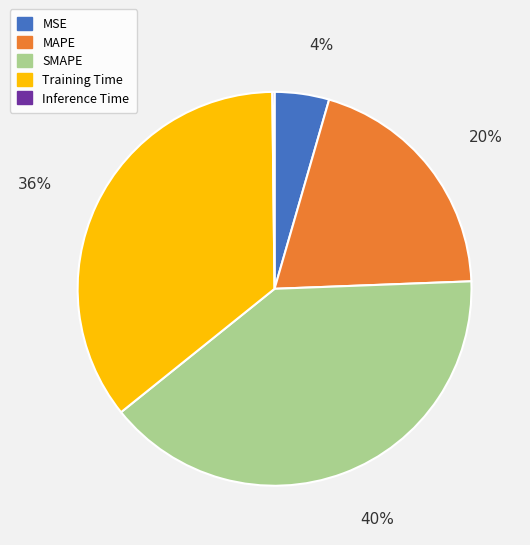

Which slice is the largest?

SMAPE